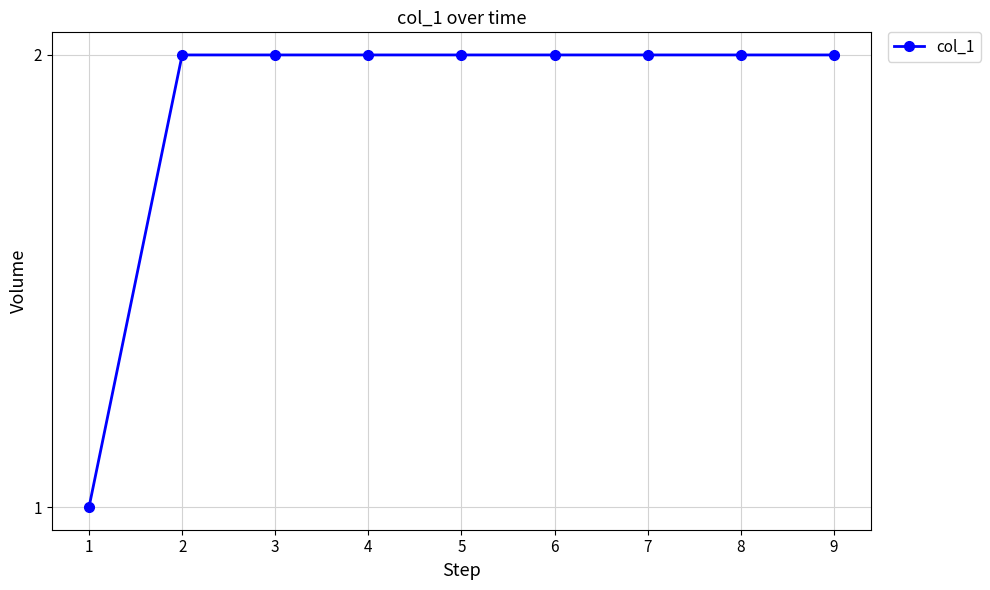

What is the minimum value shown in the chart?

1